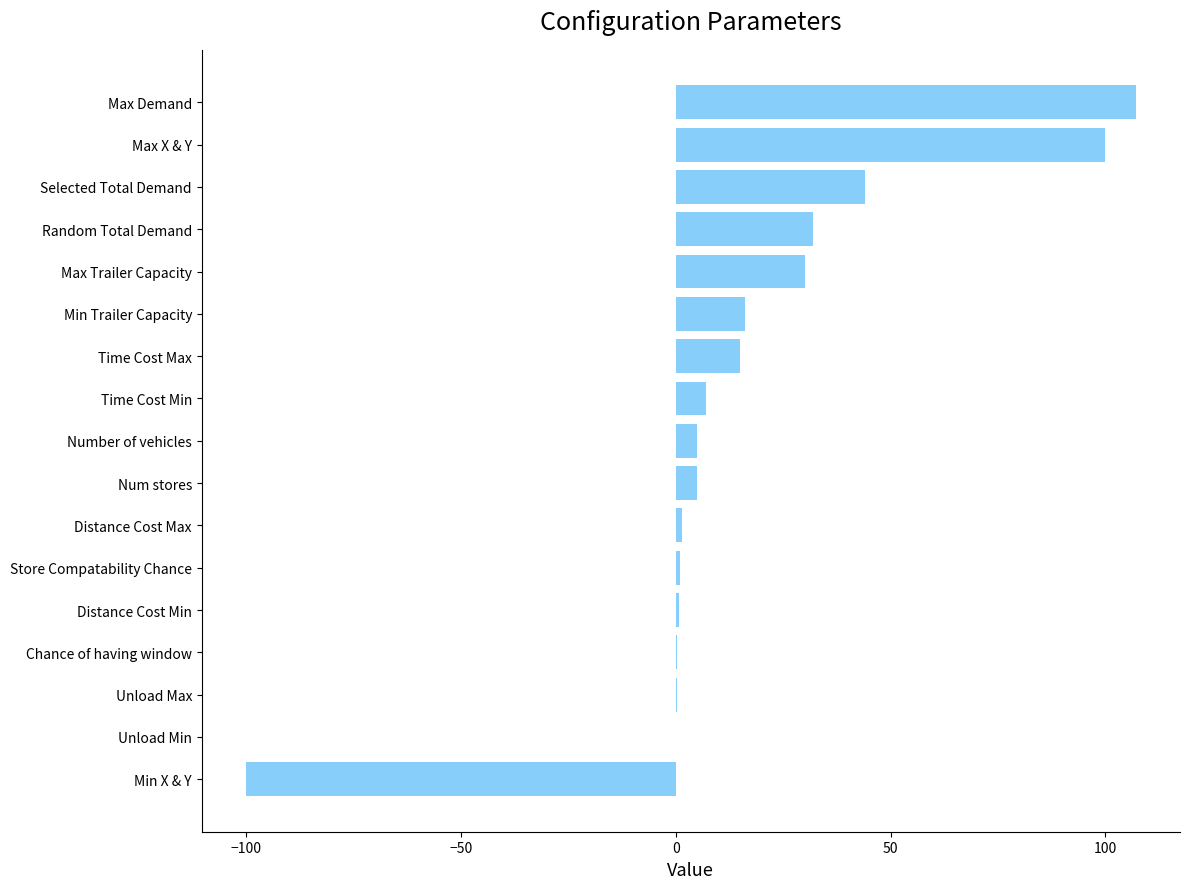

Count the number of categories in the chart.

17